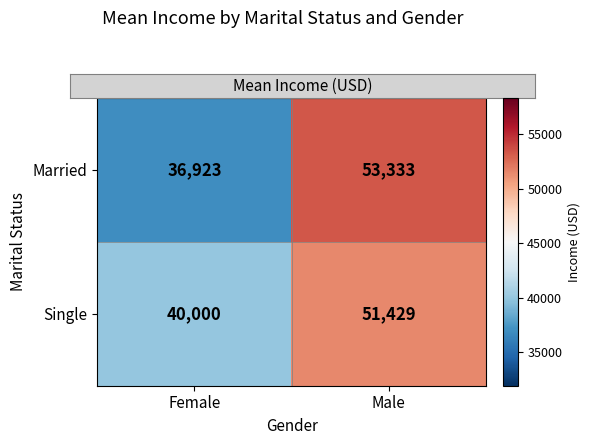

What is the total value across all series at Male?

104762